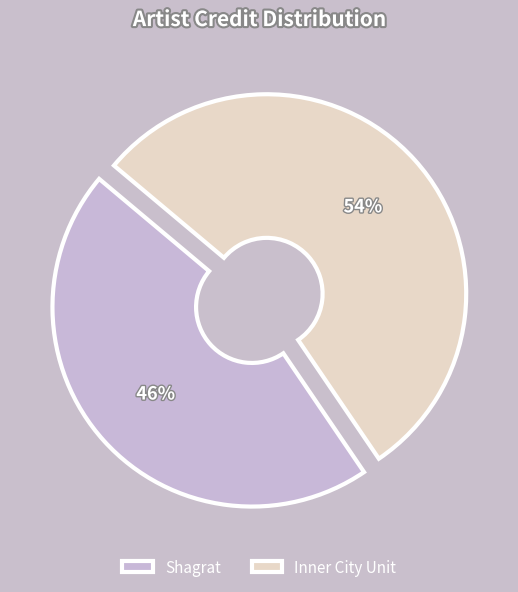

Which slice is the smallest?

Shagrat